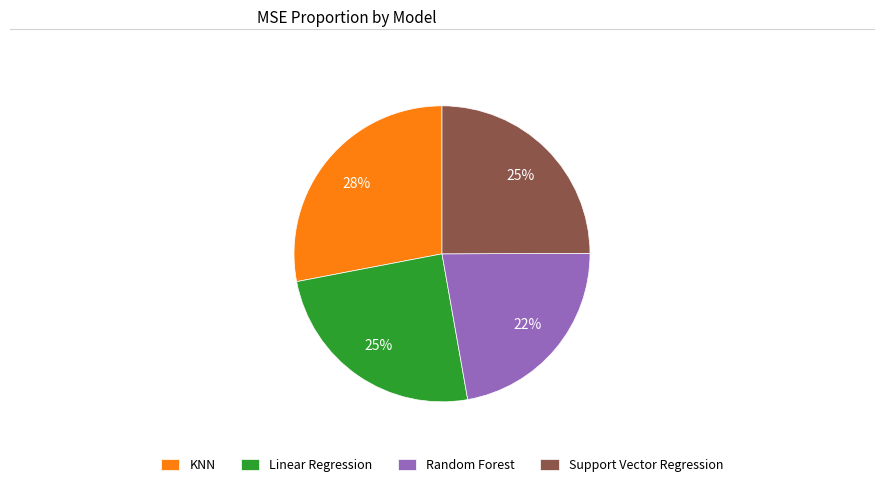

Approximately how many times larger is the value at Random Forest compared to Linear Regression?

0.9